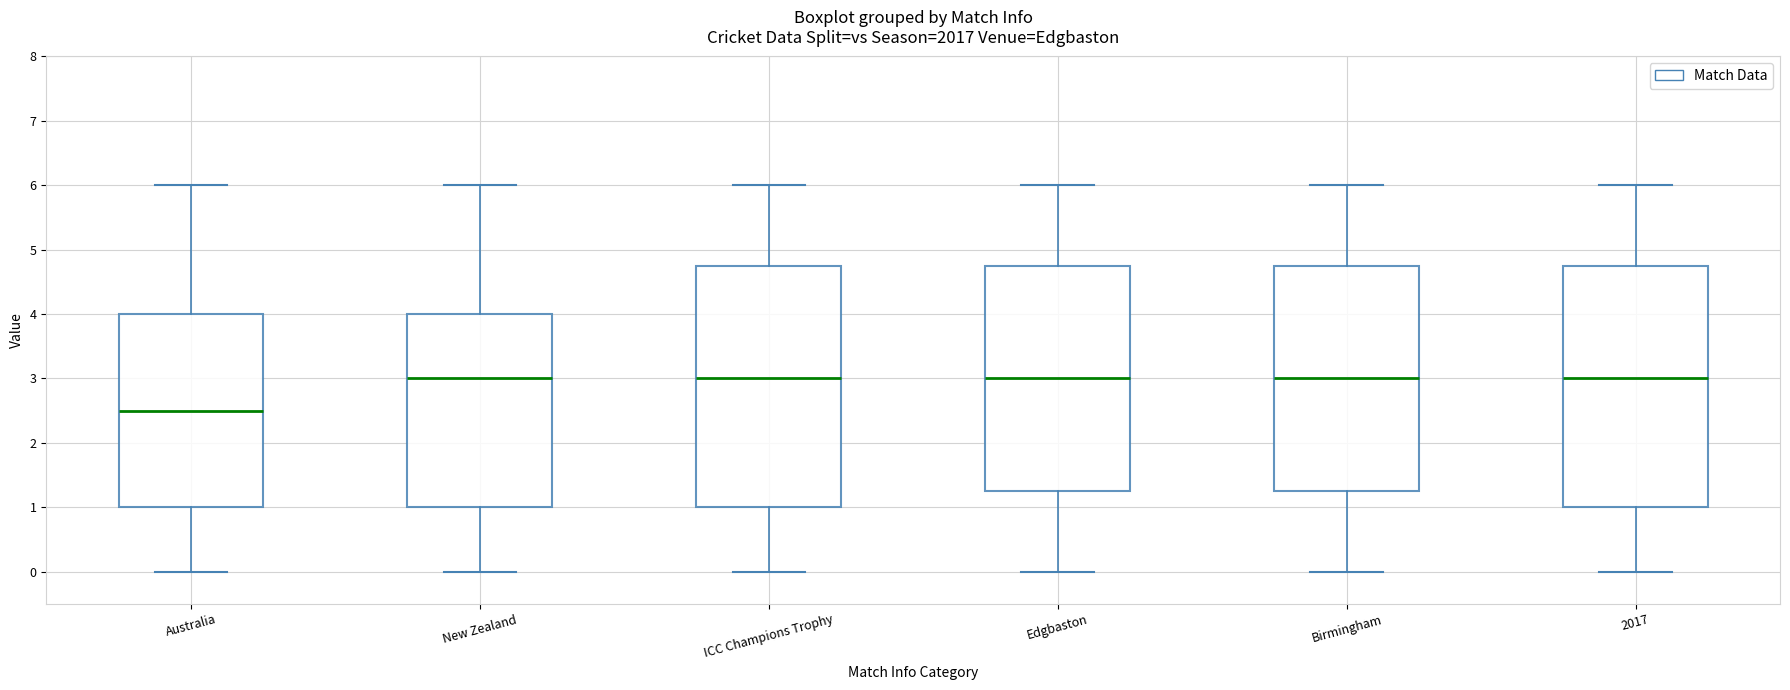

Where does the lower whisker of the box for Australia end on the y-axis? The values are not printed on the chart, so give them approximately, as read against the axis.

0.0